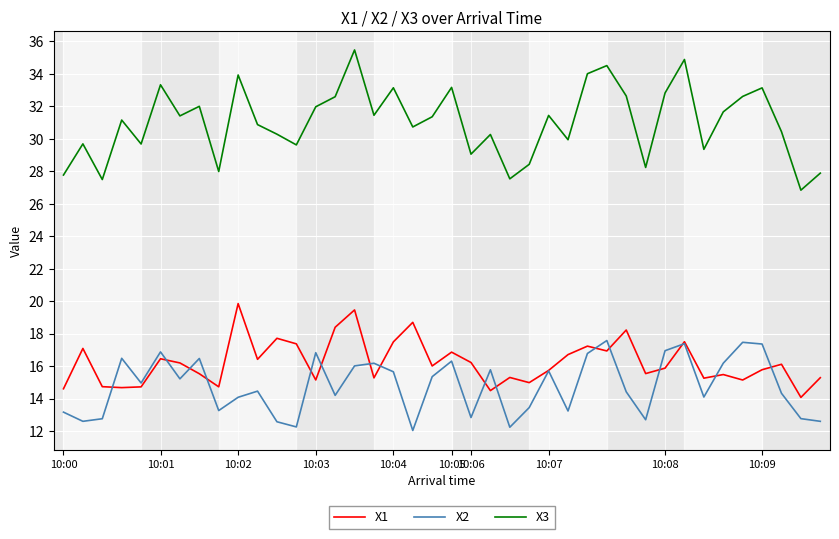

Which series has the largest total across all categories?

X3